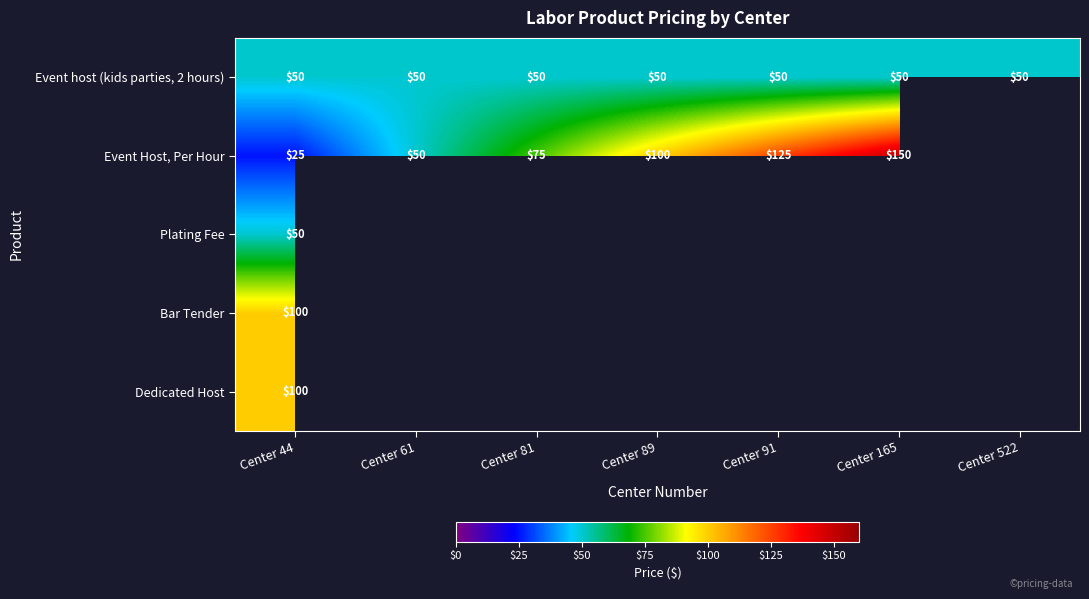

The Plating Fee series shows 50 at Center 44. True or false?

True